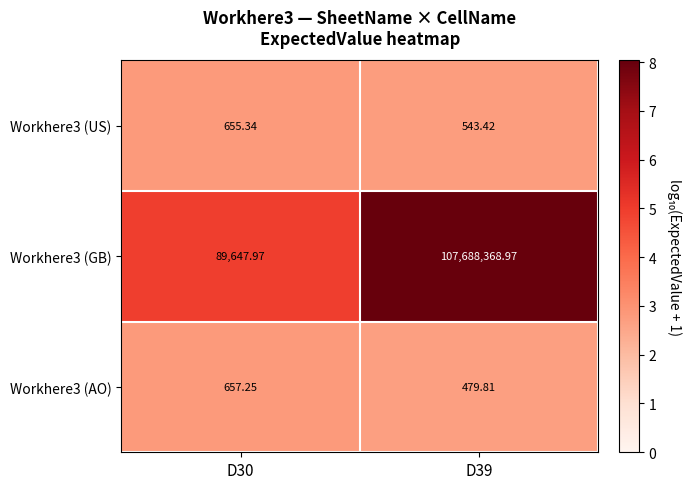

How many distinct data groups are displayed?

3